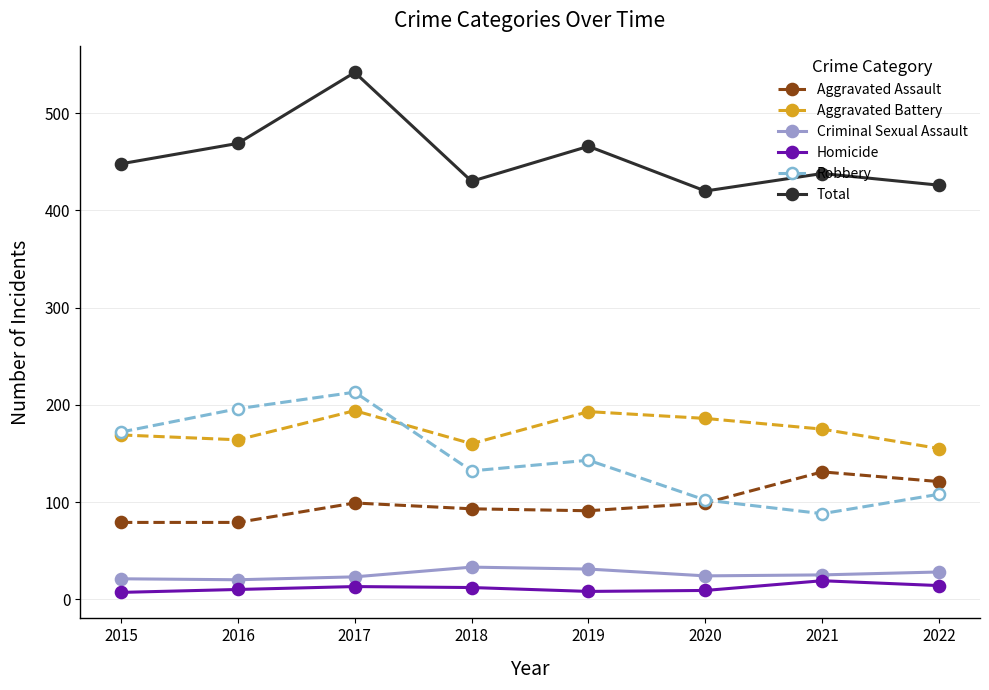

How many lines are shown in the chart?

6